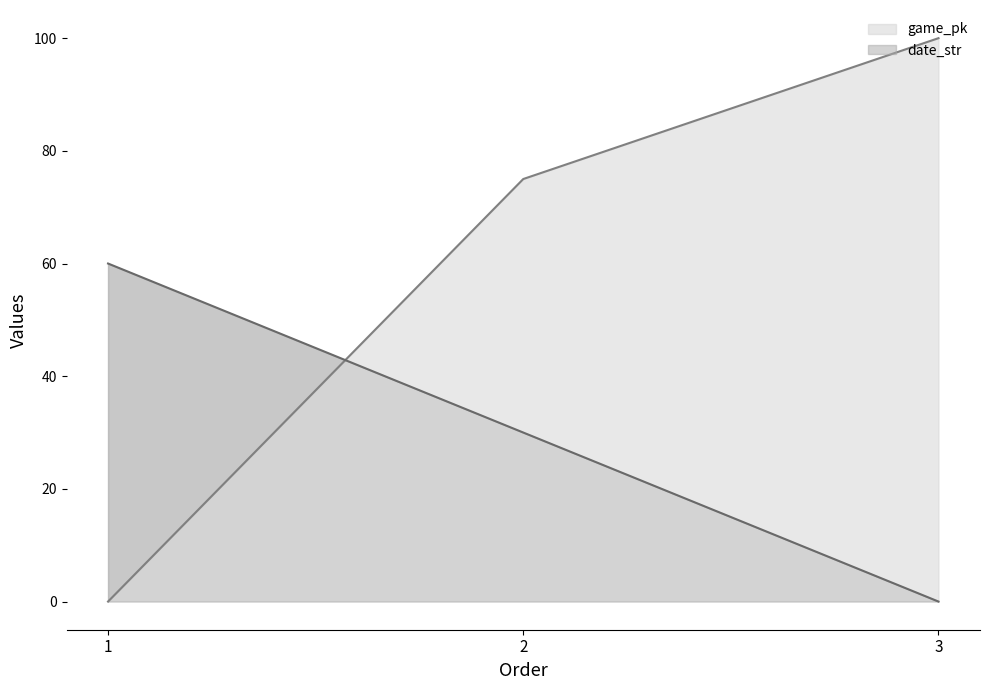

At which label does game_pk first exceed 75?

3